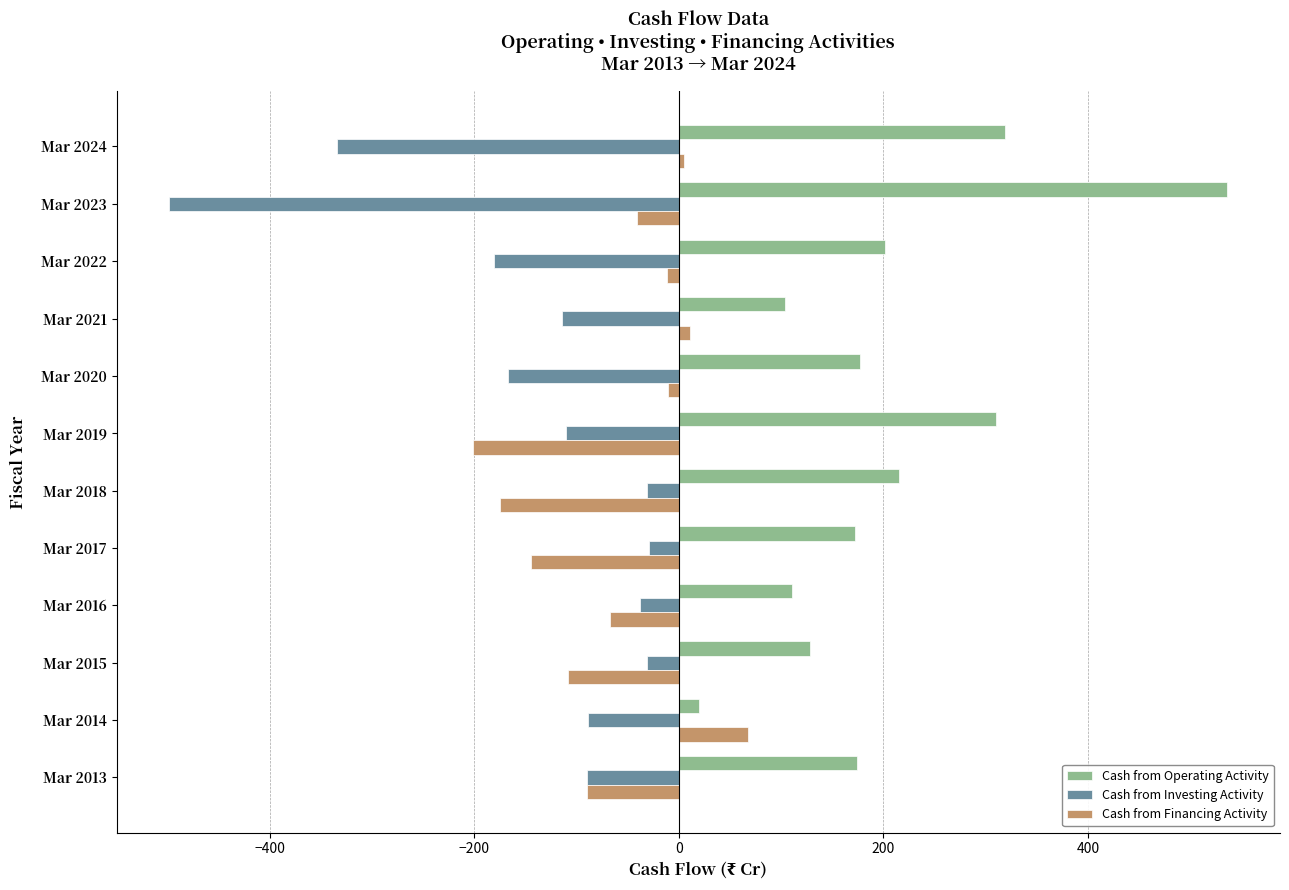

Which label corresponds to the smallest value in the chart?

Mar 2023